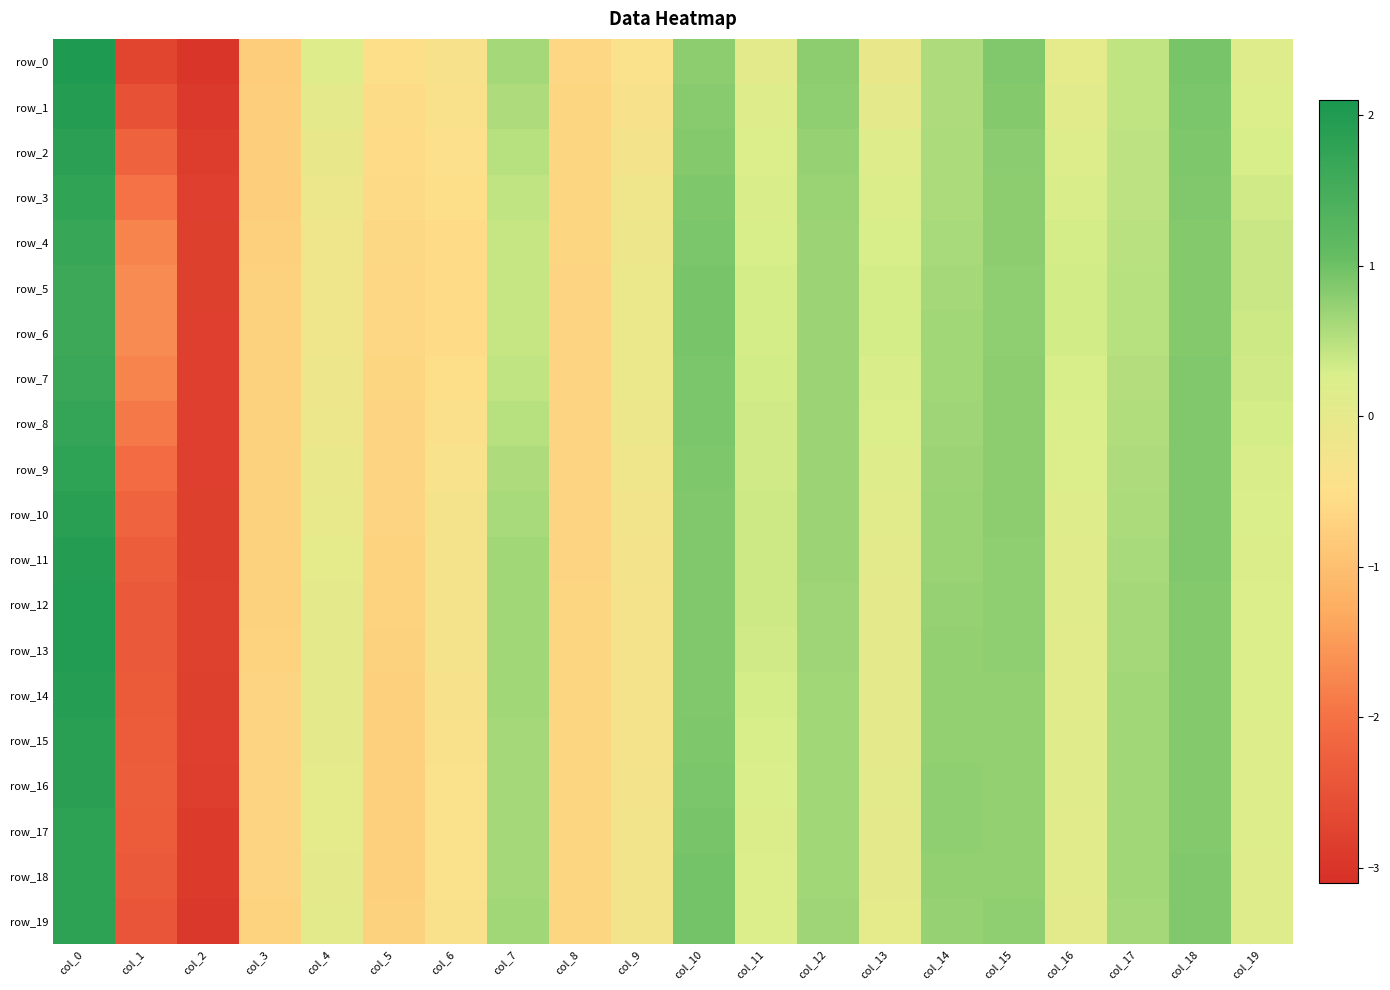

What is the difference between the maximum and minimum values in the row_16 series?

4.7